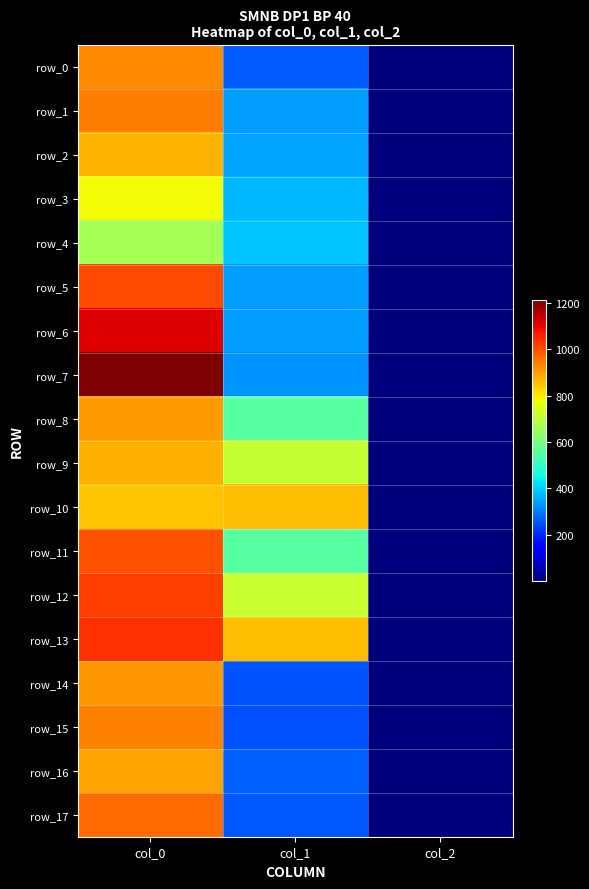

What is the difference between the second highest and minimum values in the row_11 series?

551.5